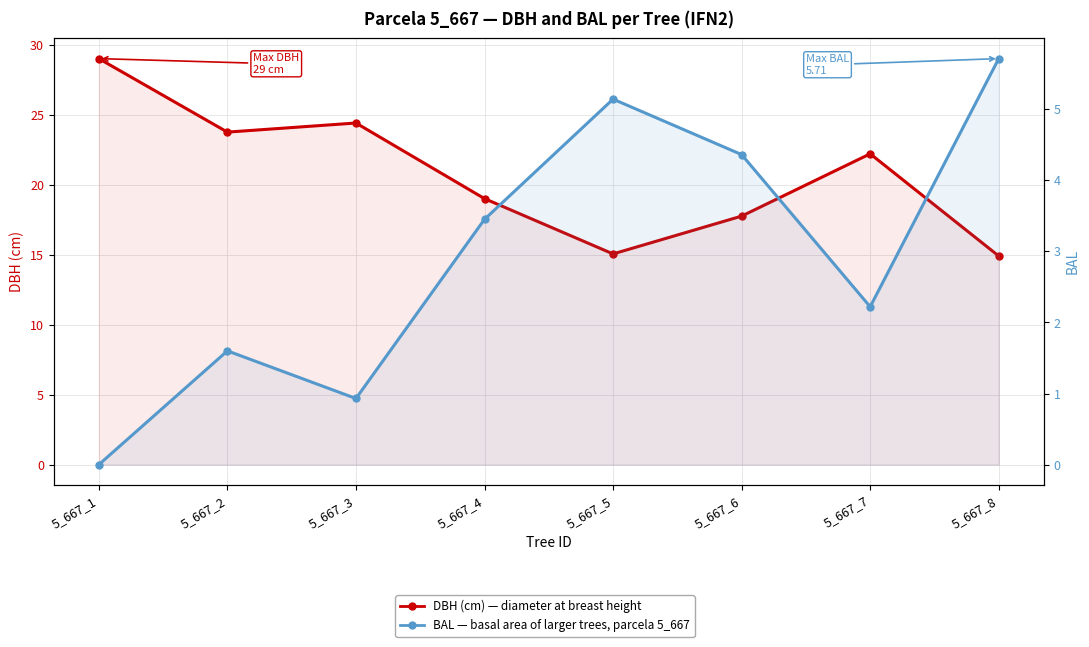

What is the average value of the DBH (cm) — Tree diameter at breast height series?

20.8